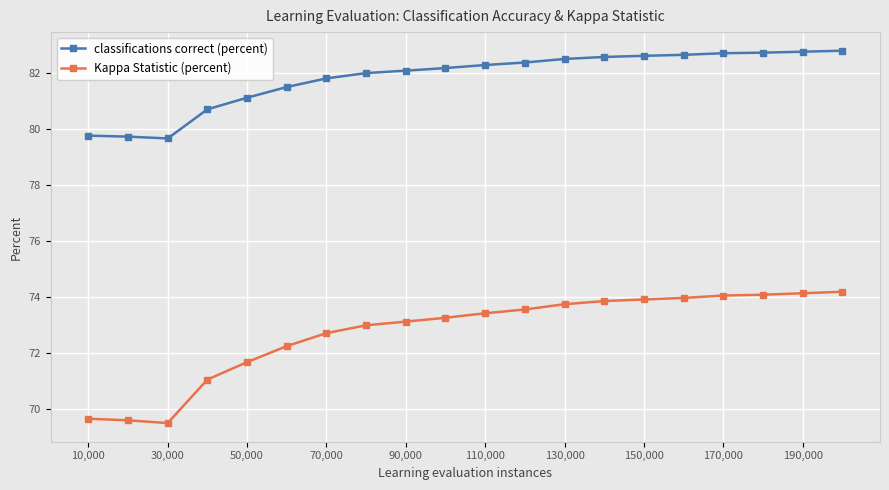

What is the smallest value displayed?

69.5